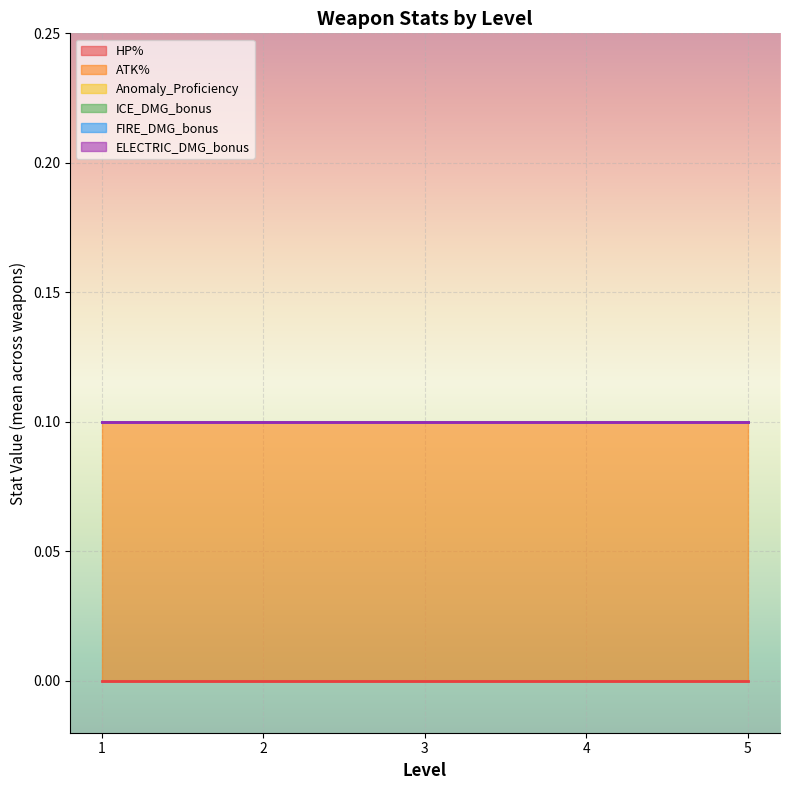

Is the value of HP% at 2 greater than the value of ATK% at 2?

No